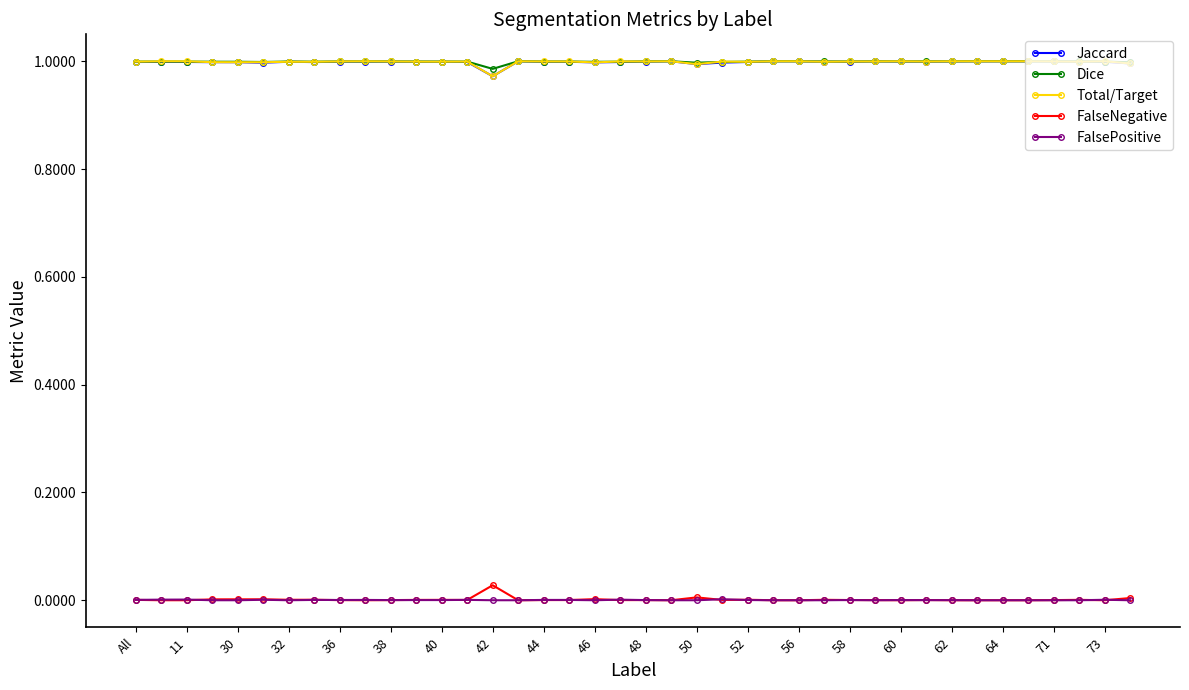

True or false: FalseNegative has more than 0 interior local peaks.

True